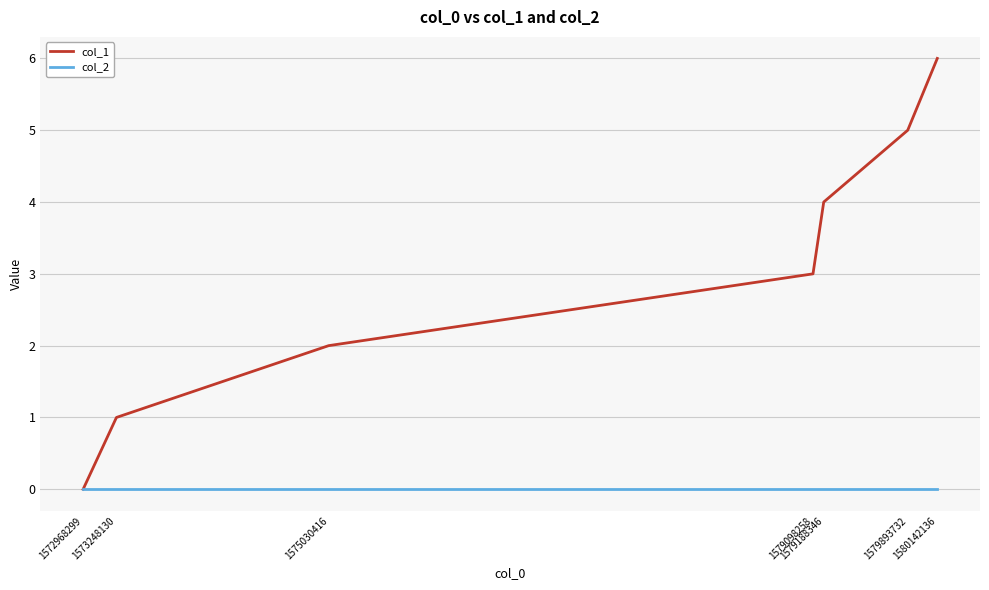

Which series has the largest total across all categories?

col_1